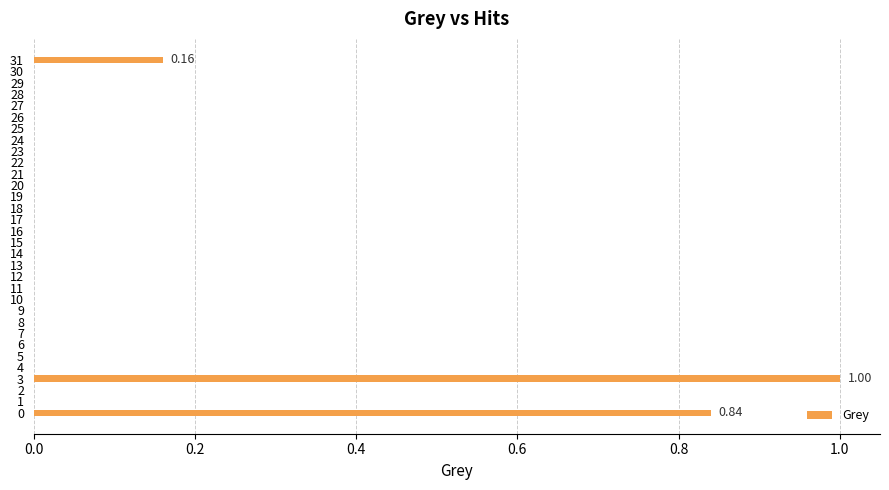

What is the sum of all values?

2.0